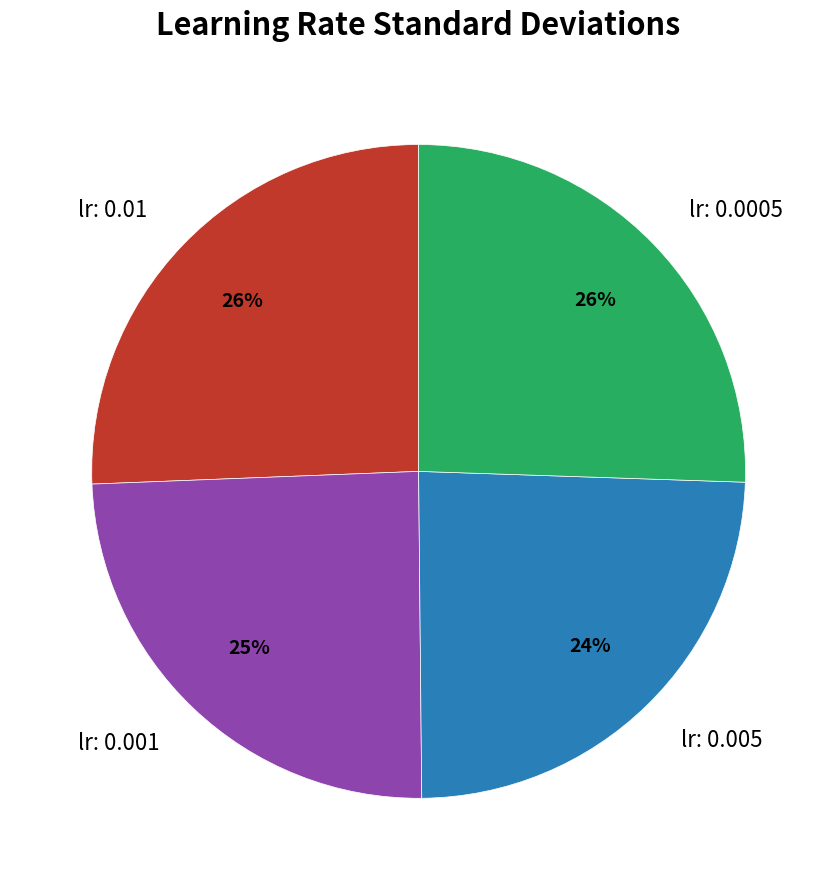

Is there any slice that represents more than half of the pie?

No